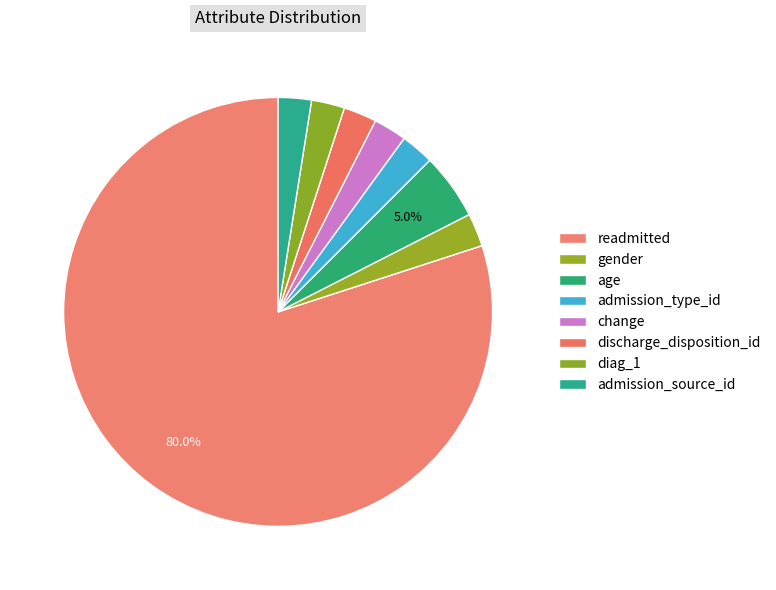

The gender slice represents 2% of the pie. True or false?

True